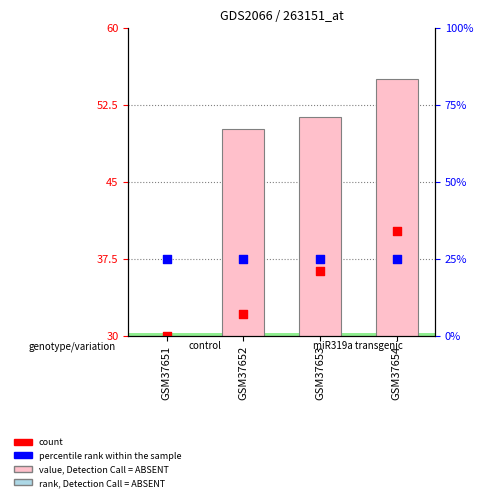

Which series contains the highest Y value?

value, Detection Call = ABSENT